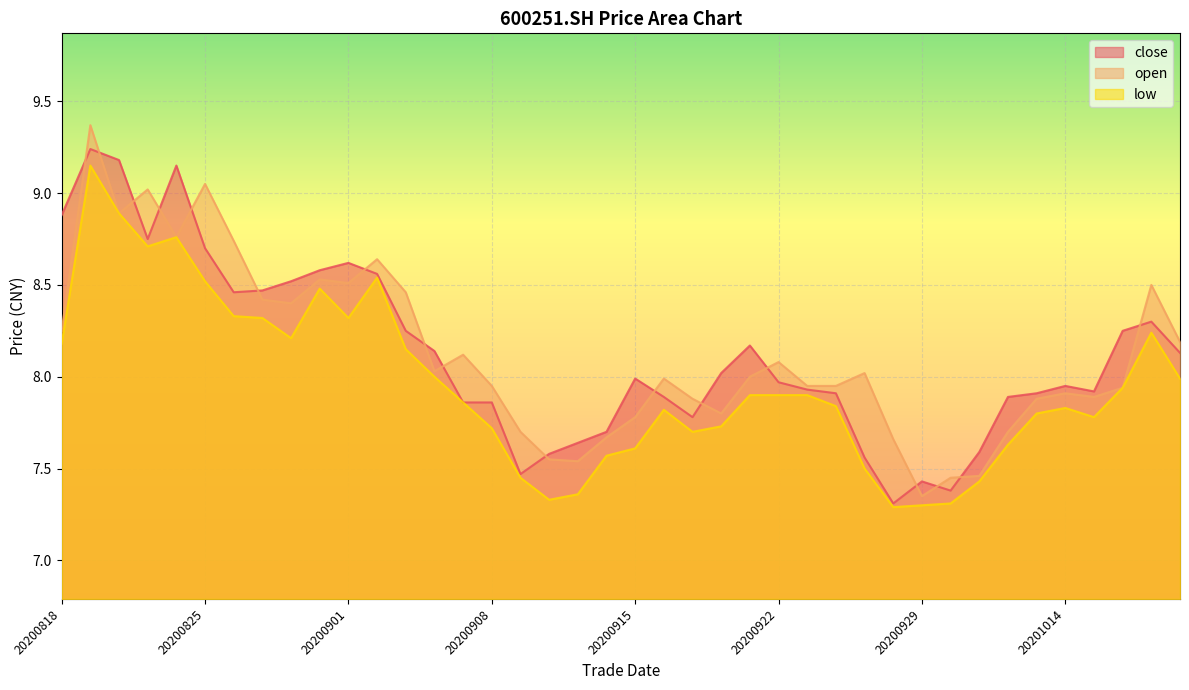

Where is the first local minimum for low?

20200821